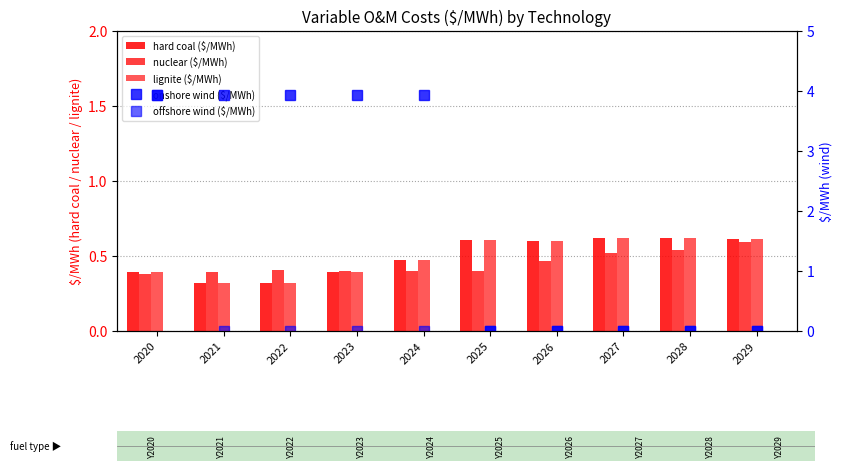

How many data points does each series have?

10